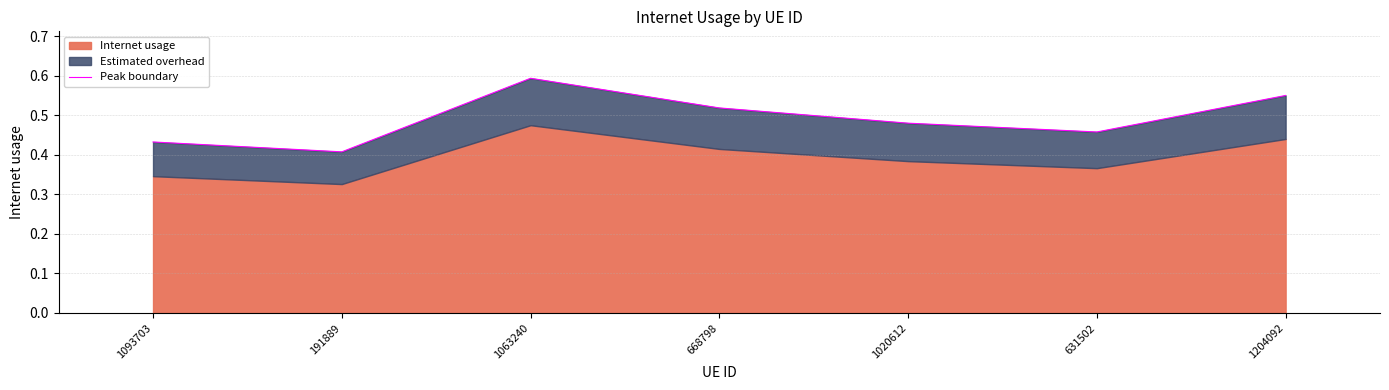

How many lines are shown in the chart?

1